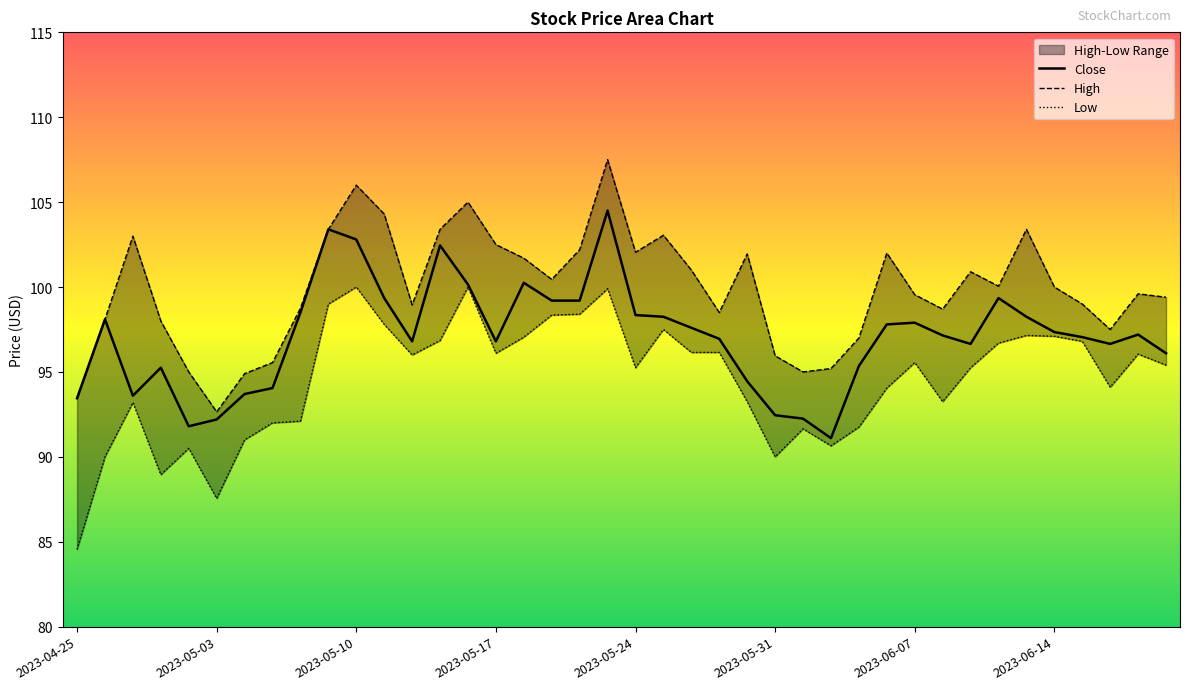

Which has a higher value, 2023-06-15 or 2023-06-05?

2023-06-15